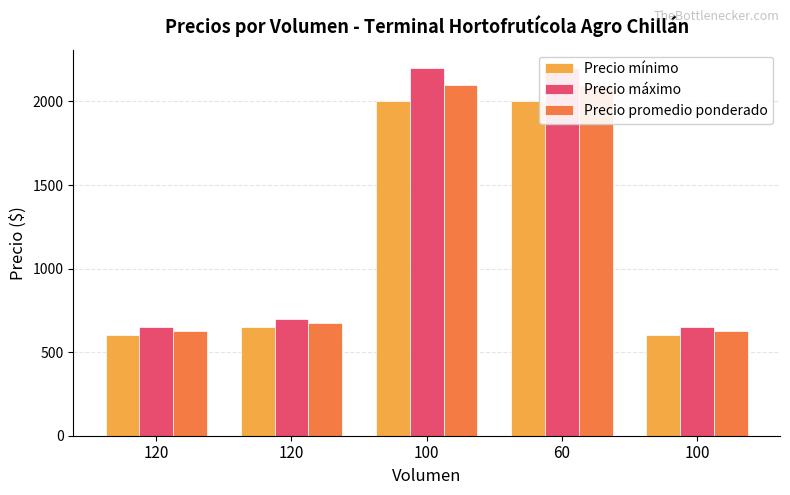

At which label is Precio máximo closest to 1425?

120